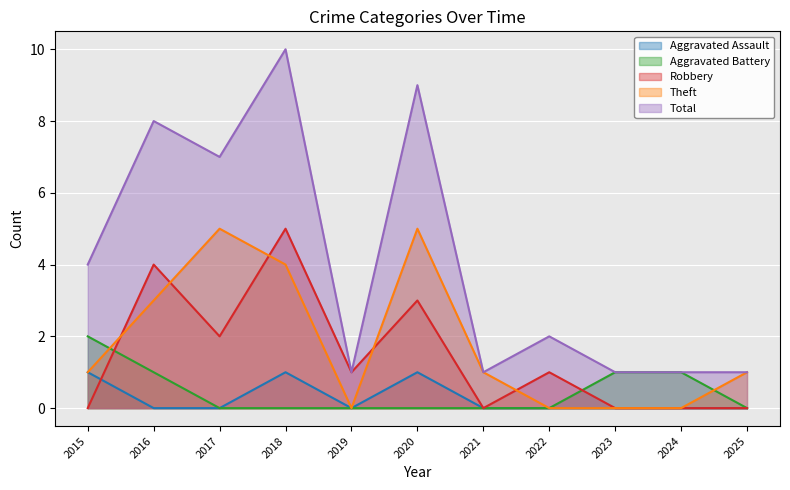

How many times do Robbery and Aggravated Battery cross each other?

2